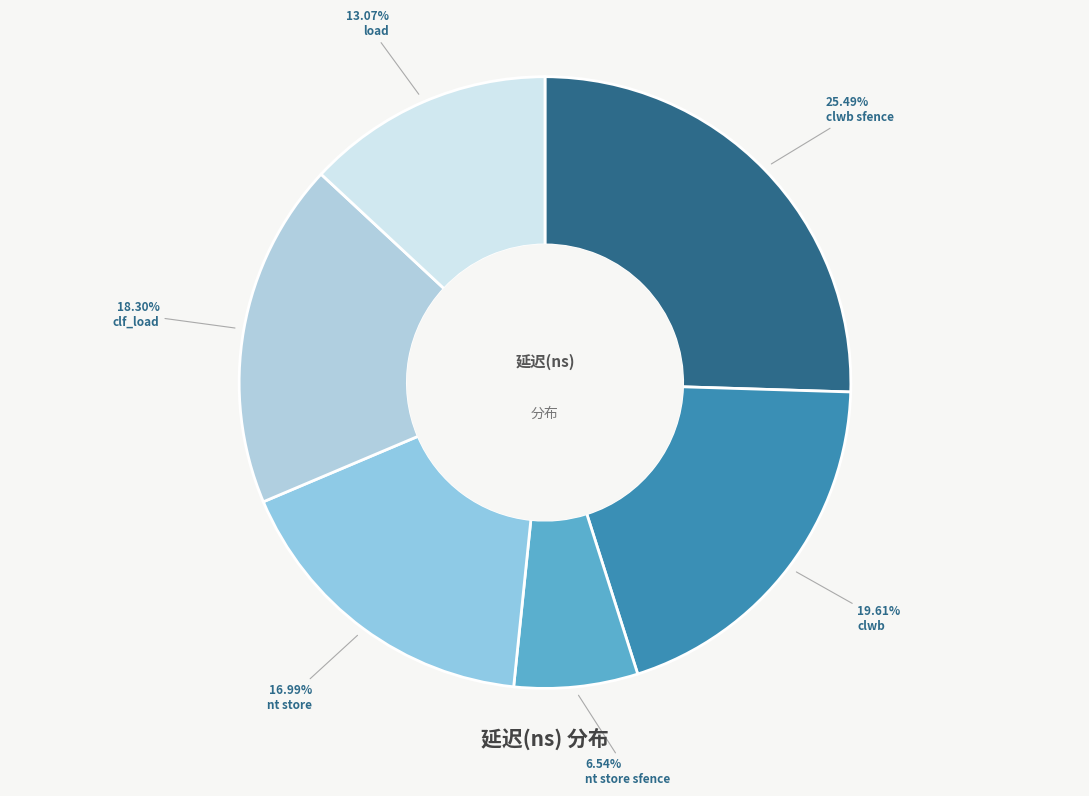

Which category has the smallest portion of the pie?

nt store sfence